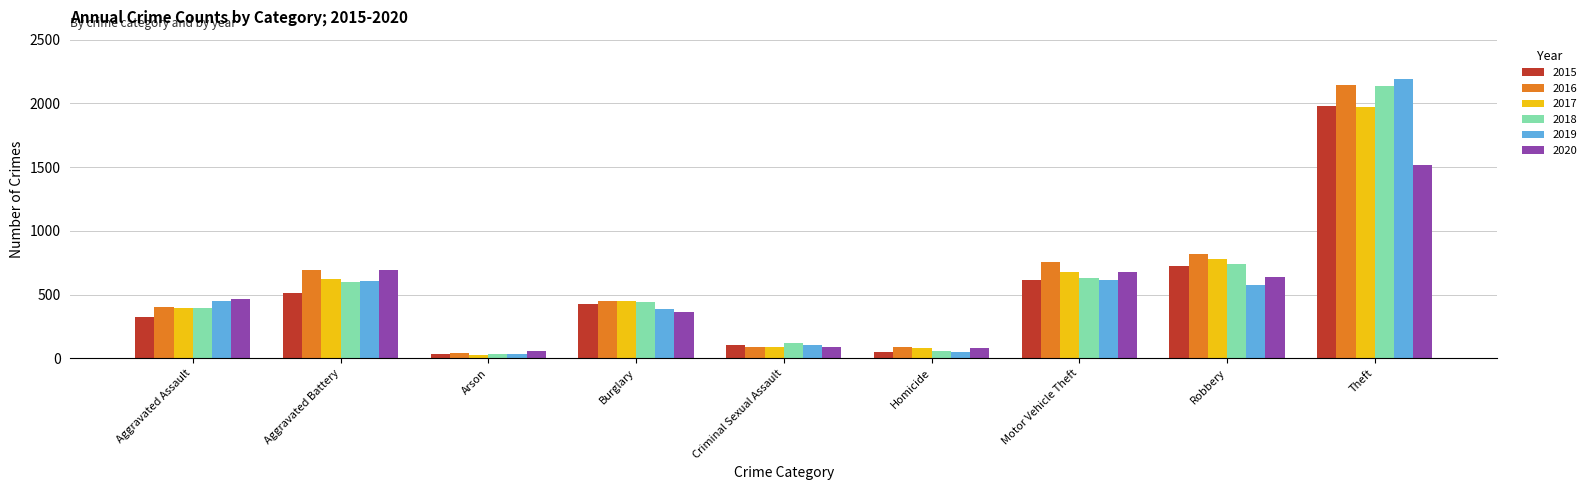

Which series changed the most between Arson and Theft?

2019